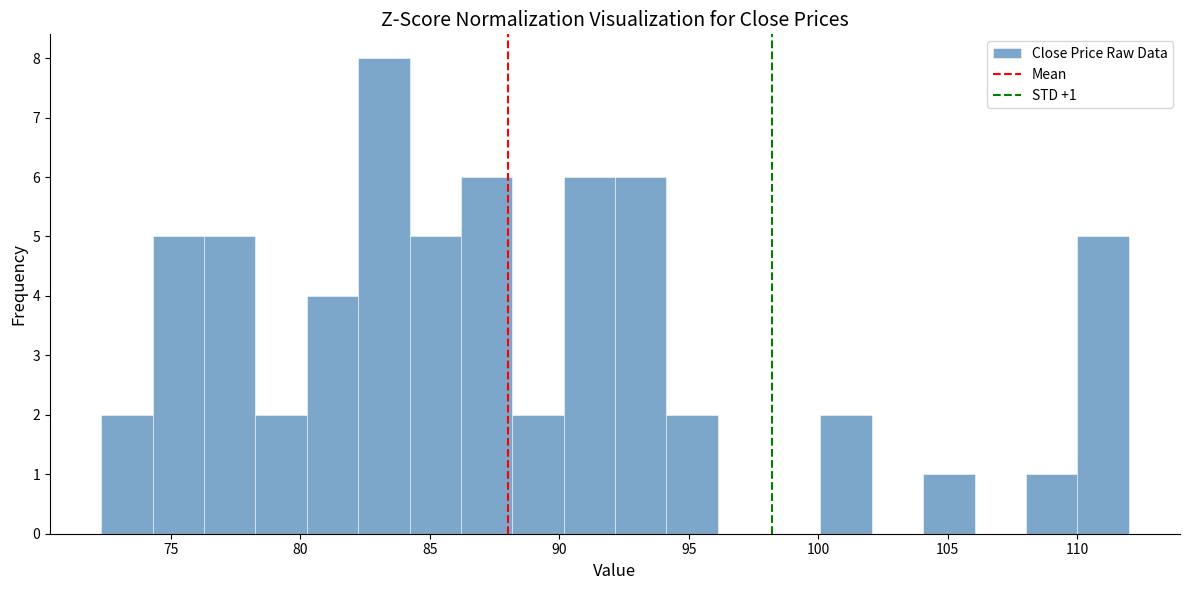

Around what value on the x-axis is the tallest bar? Give the approximate position of its centre, as read against the axis.

83.0